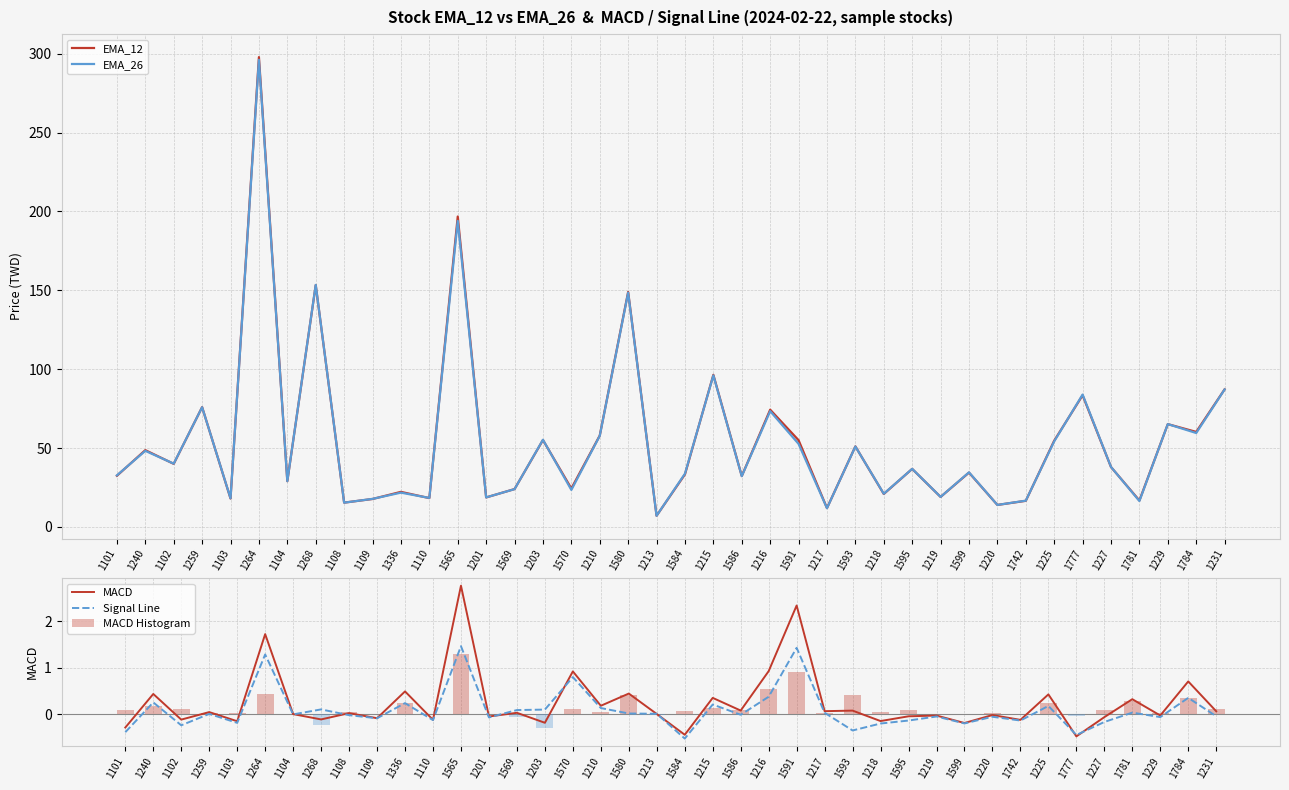

The value of MACD at 1593 is 0.1. True or false?

True